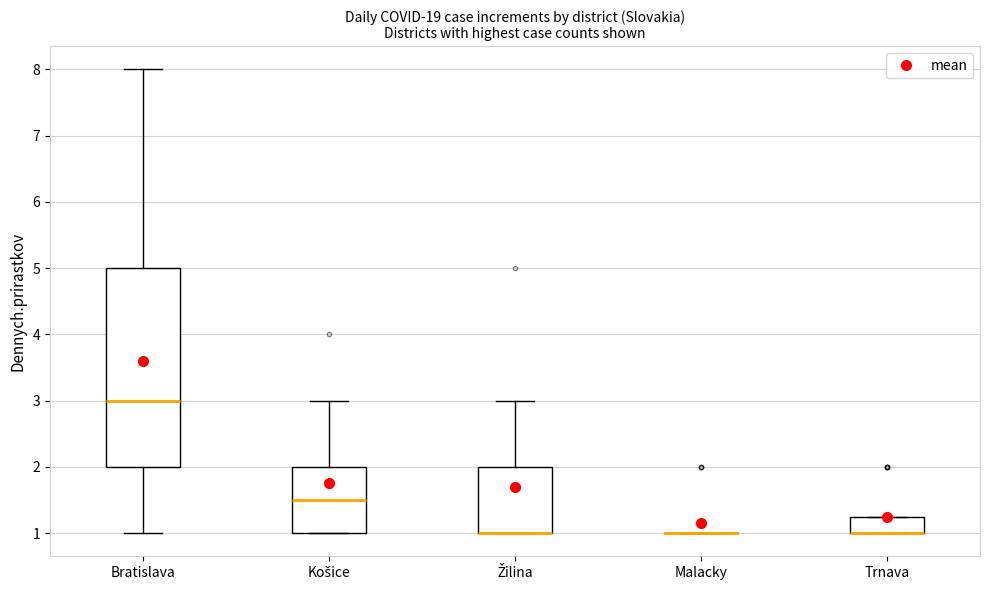

Which box is the tallest, from its lower edge to its upper edge?

Bratislava